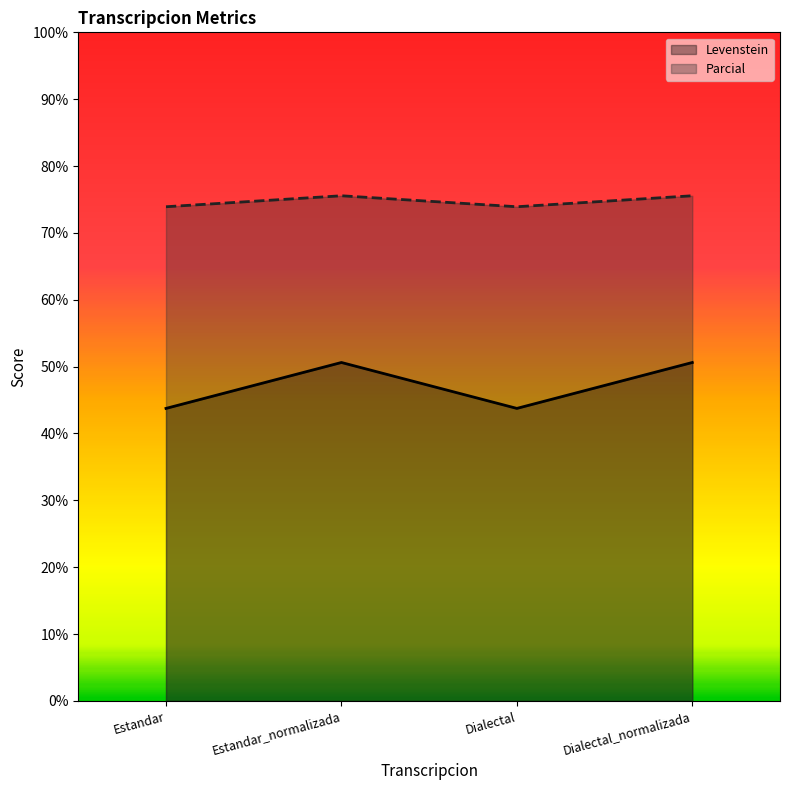

Is it true that Parcial equals 73.9 at Dialectal?

True